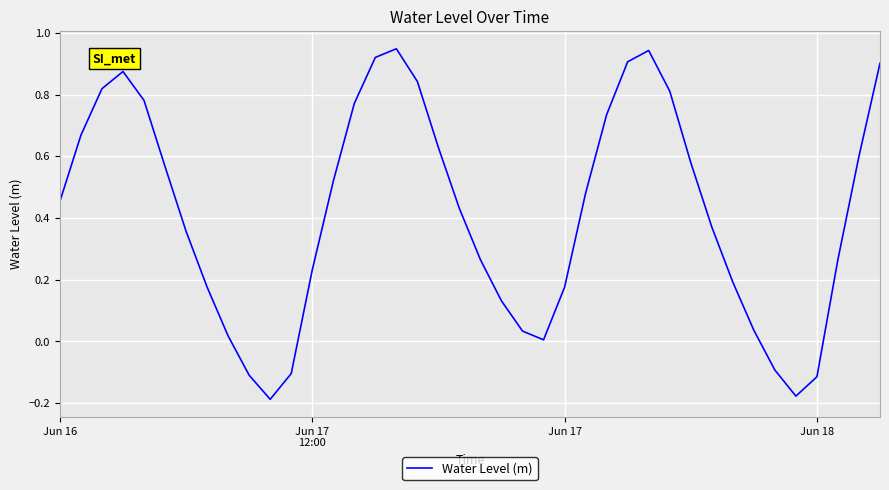

What is the difference between the maximum and minimum values?

1.1